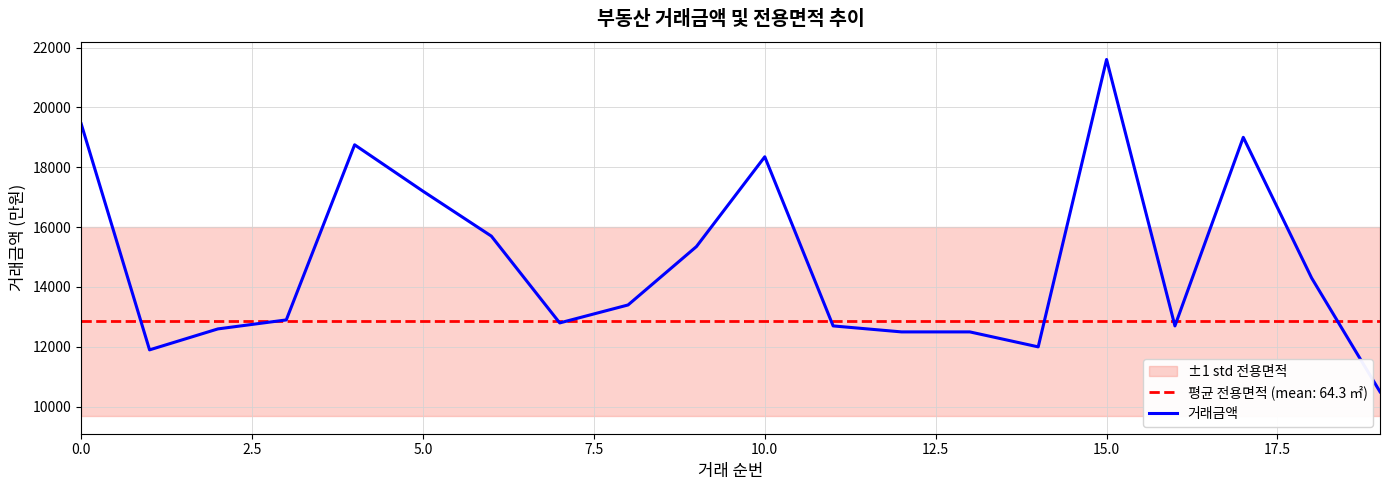

True or false: the data shows 12500 at 13.

True